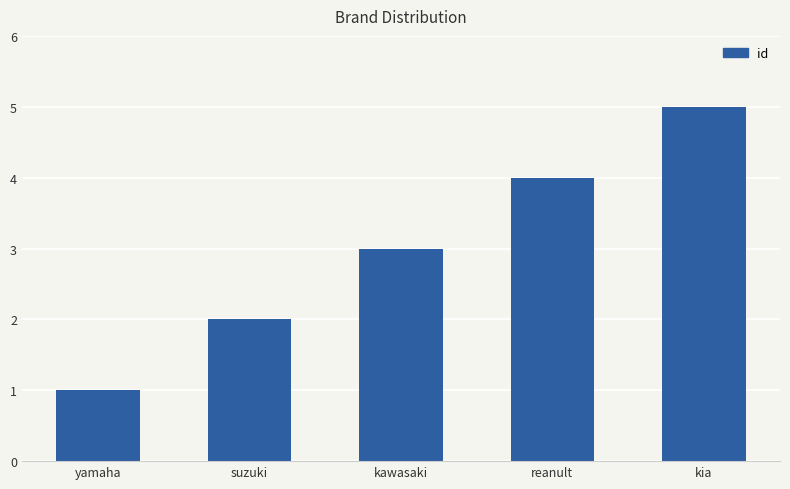

What is the maximum value shown in the chart?

5